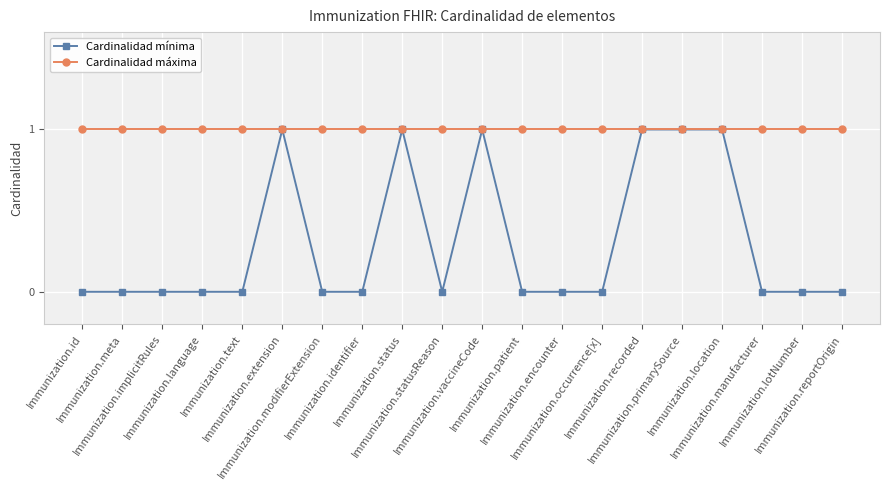

What is the approximate value of Cardinalidad mínima at Immunization.primarySource?

1